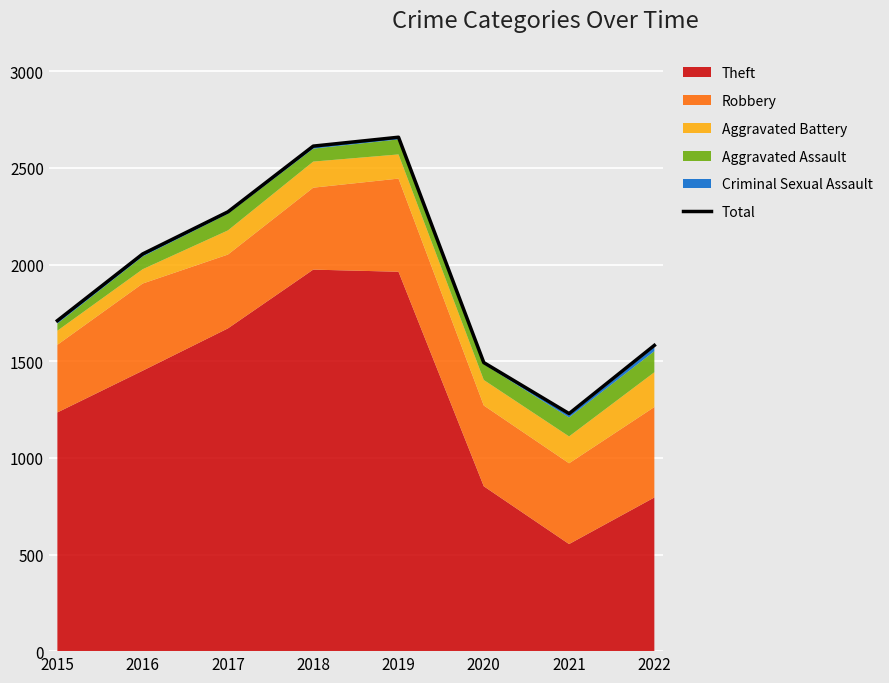

Reading left to right, extract all data points from this chart.

1710	2055	2273	2613	2659	1493	1229	1582